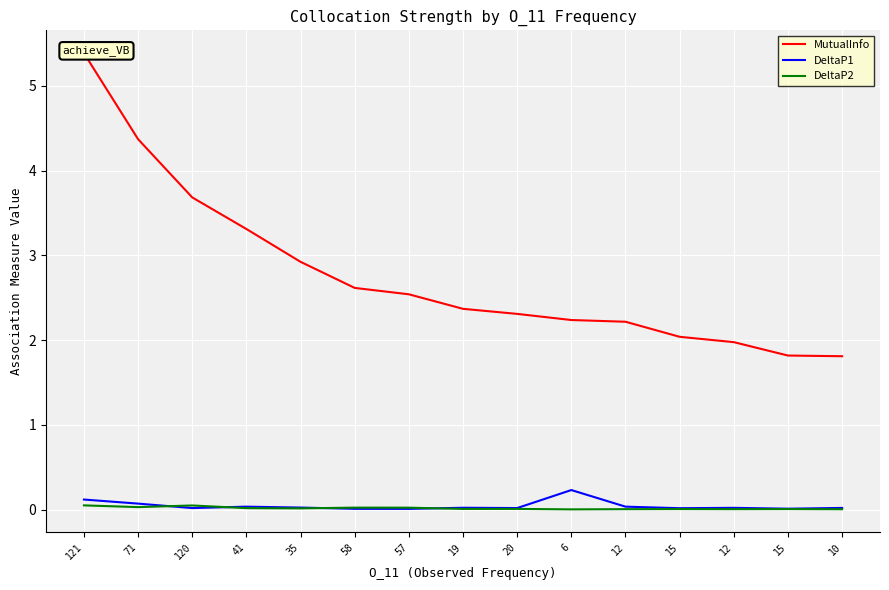

Reading left to right, list all the values displayed in this chart.

MutualInfo: 121=5.4	71=4.4	120=3.7	41=3.3	35=2.9	58=2.6	57=2.5	19=2.4	20=2.3	6=2.2	12=2.2	15=2.0	12=2.0	15=1.8	10=1.8
DeltaP1: 121=0.1	71=0.1	120=0.0	41=0.0	35=0.0	58=0.0	57=0.0	19=0.0	20=0.0	6=0.2	12=0.0	15=0.0	12=0.0	15=0.0	10=0.0
DeltaP2: 121=0.0	71=0.0	120=0.0	41=0.0	35=0.0	58=0.0	57=0.0	19=0.0	20=0.0	6=0.0	12=0.0	15=0.0	12=0.0	15=0.0	10=0.0